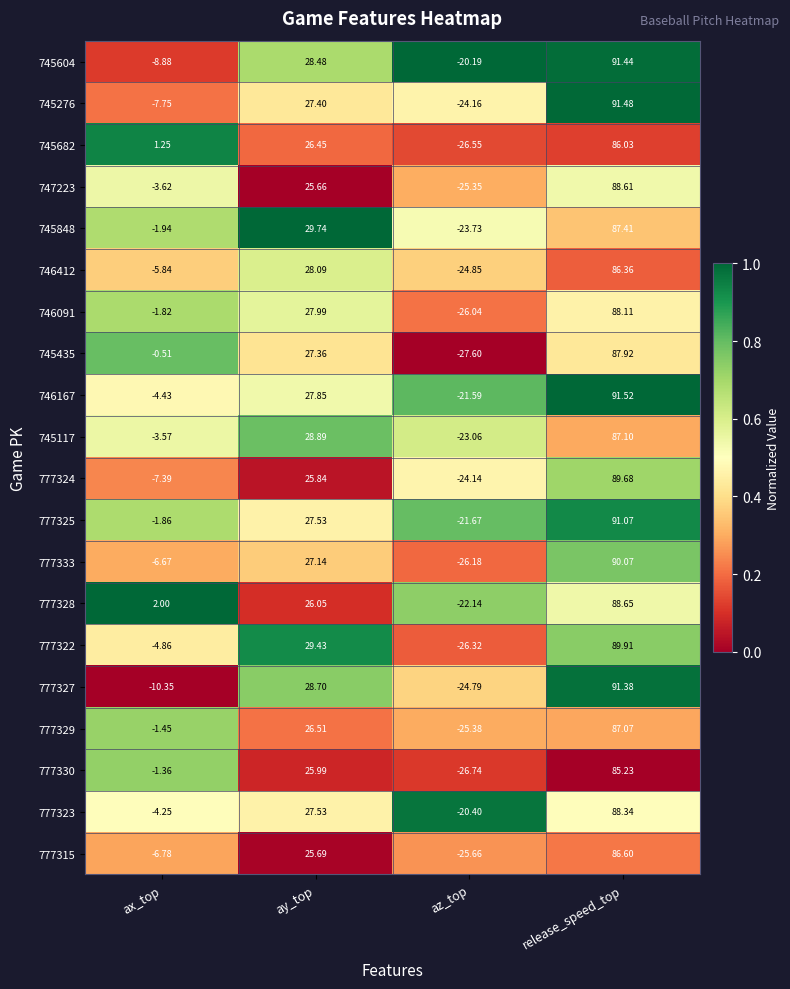

List the series in order of their peak value, lowest first.

777330, 745682, 746412, 777315, 777329, 745117, 745848, 745435, 746091, 777323, 747223, 777328, 777324, 777322, 777333, 777325, 777327, 745604, 745276, 746167